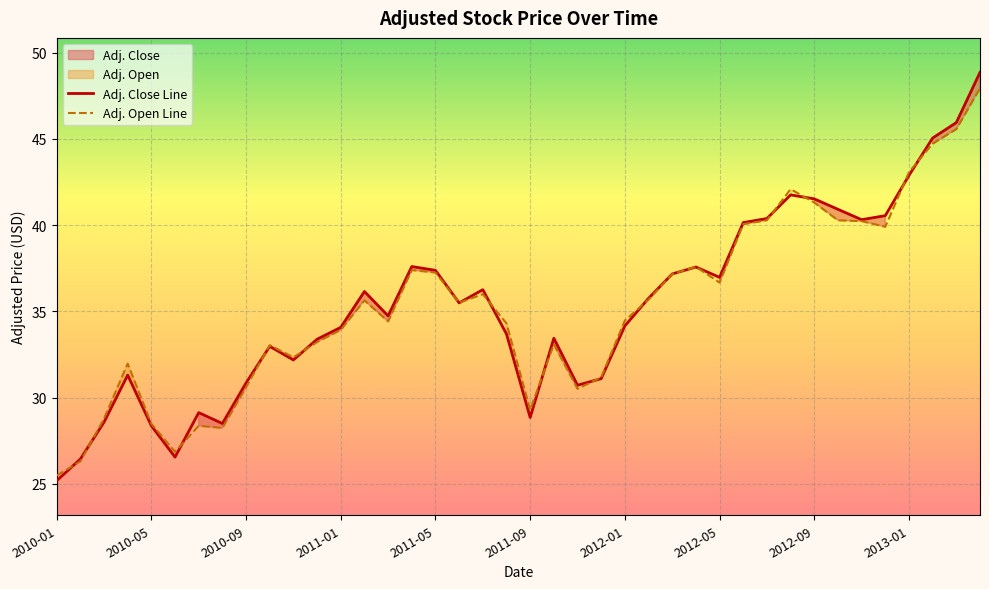

How many interior local peaks does the Adj. Close Line series have?

9